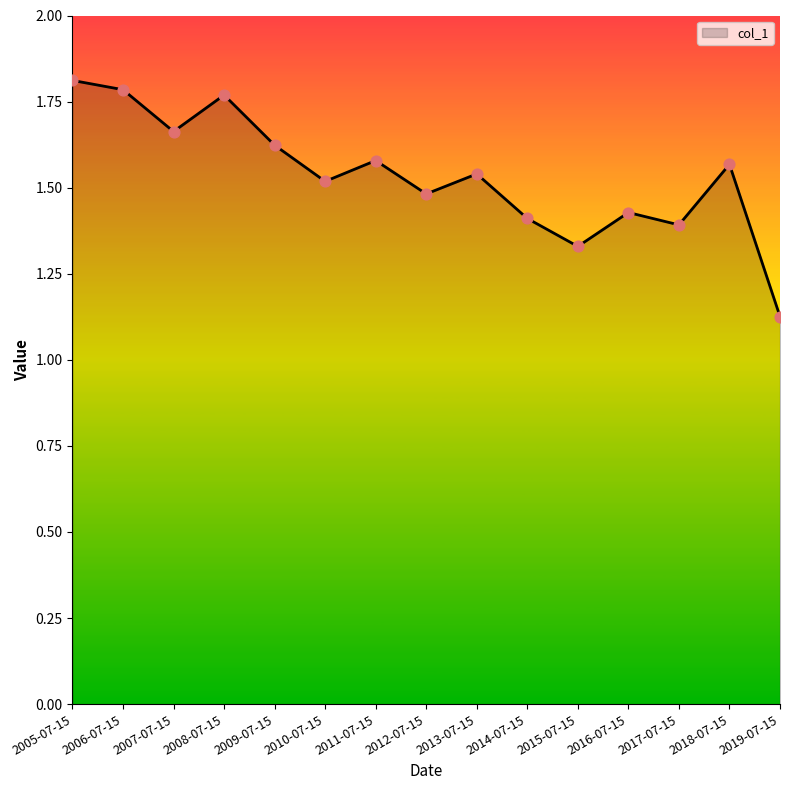

Approximately how many times larger is the value at 2015-07-15 compared to 2008-07-15?

0.8